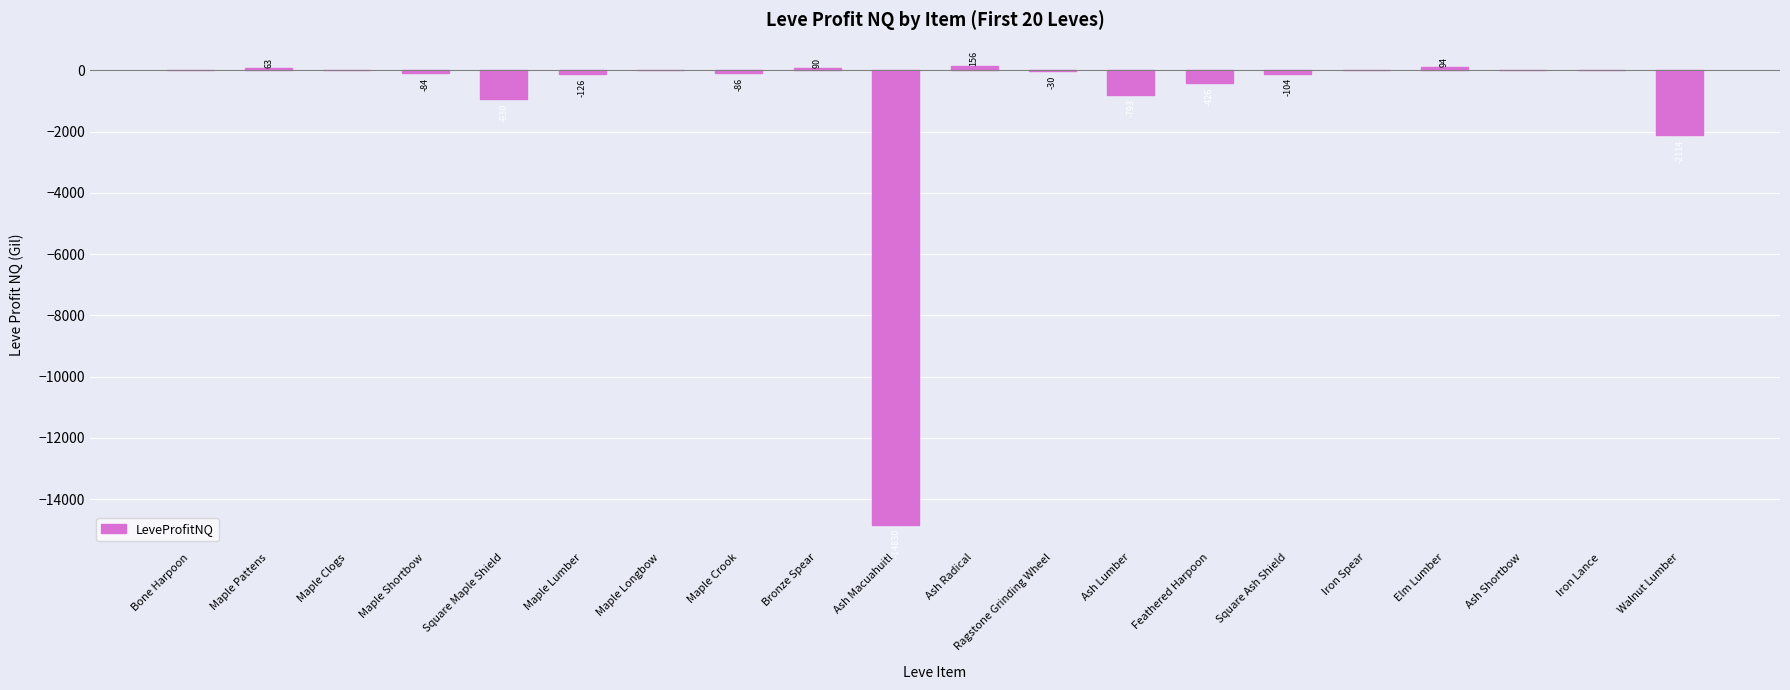

Where is the data nearest to the value -7337?

Walnut Lumber